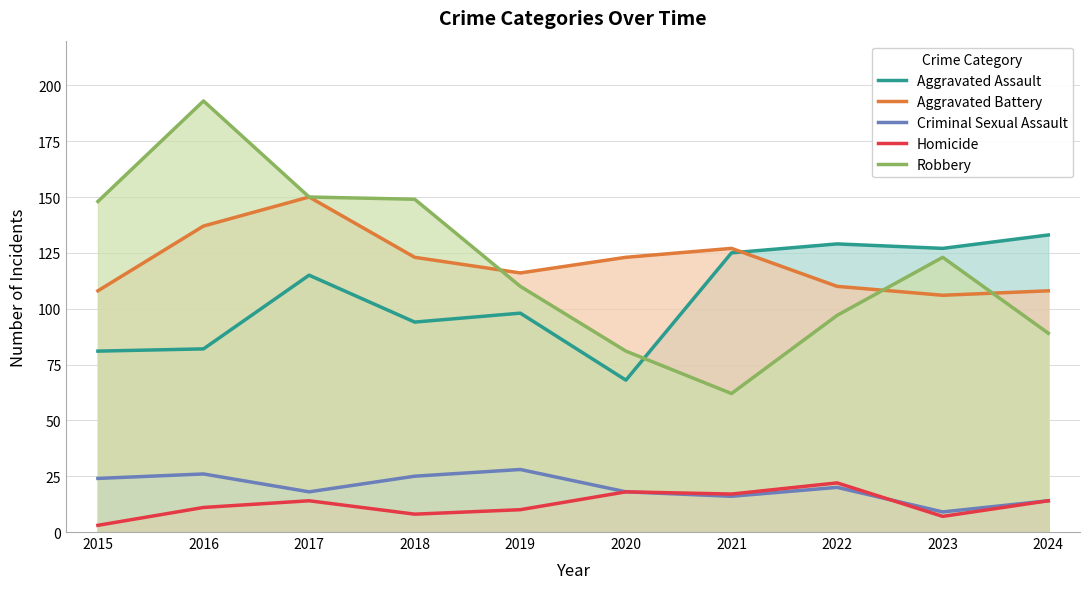

Is it true that Robbery equals 148 at 2015?

True